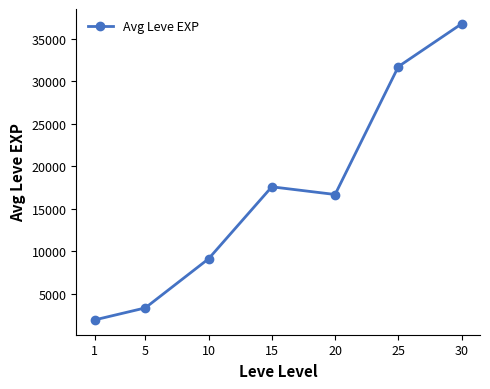

Rank the categories by value from highest to lowest.

30, 25, 15, 20, 10, 5, 1